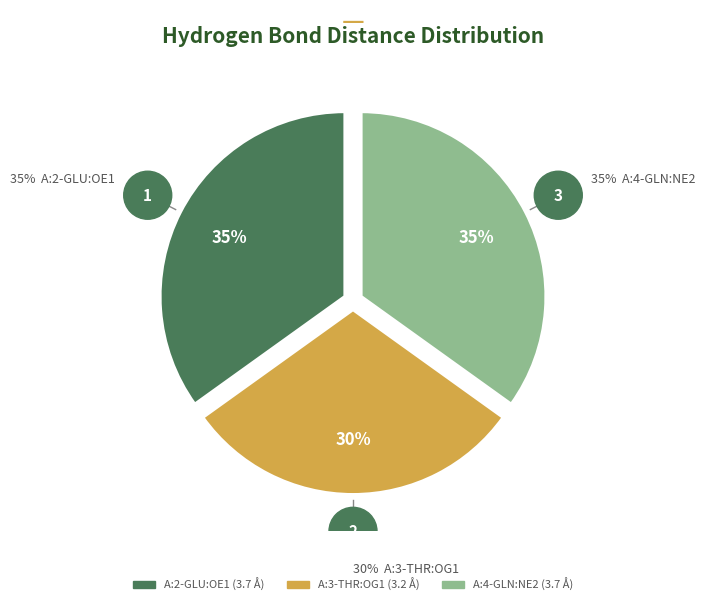

Does A:4-GLN:NE2 represent more than half of the total?

No